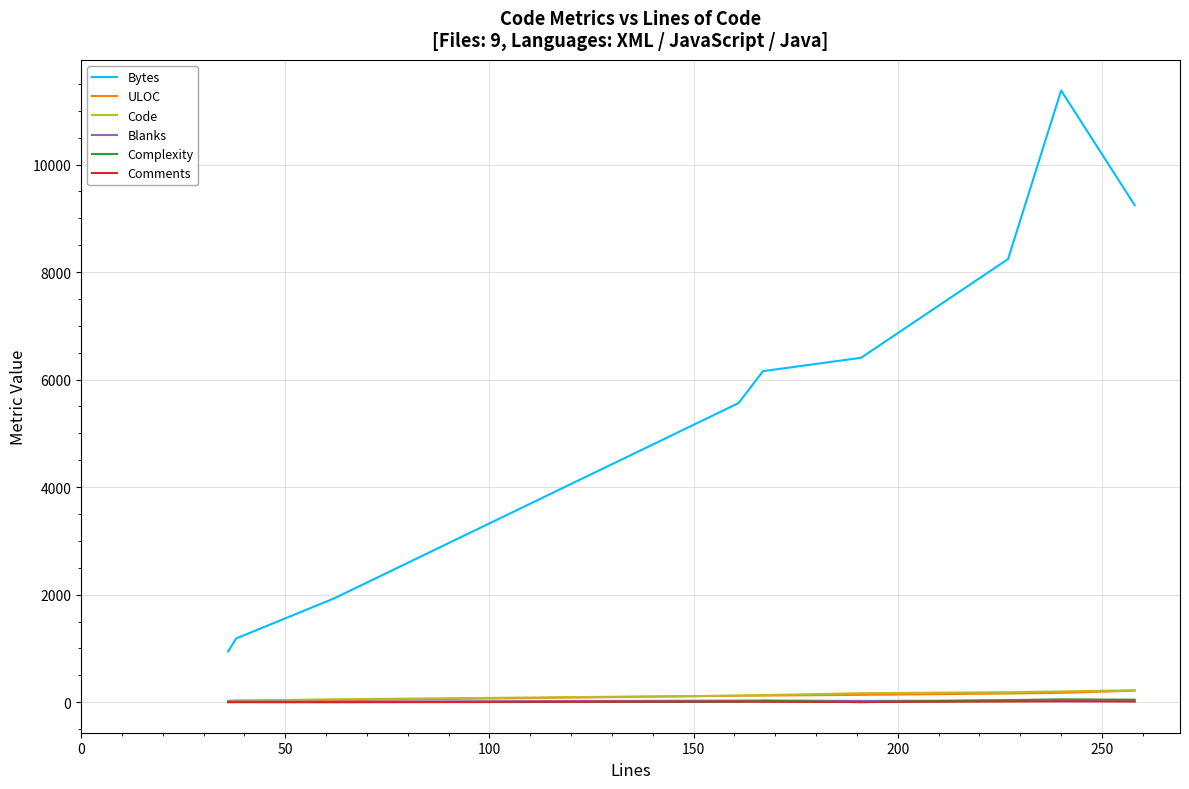

Which series has the largest range (max minus min)?

Bytes